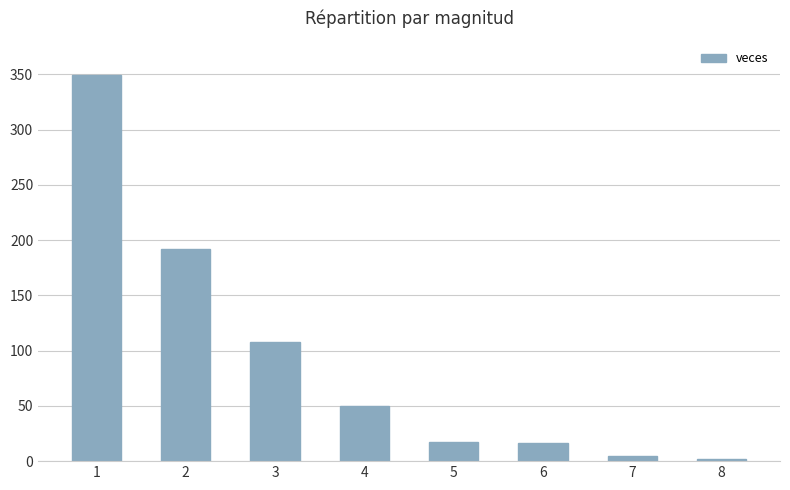

Between 6 and 4, which is larger?

4